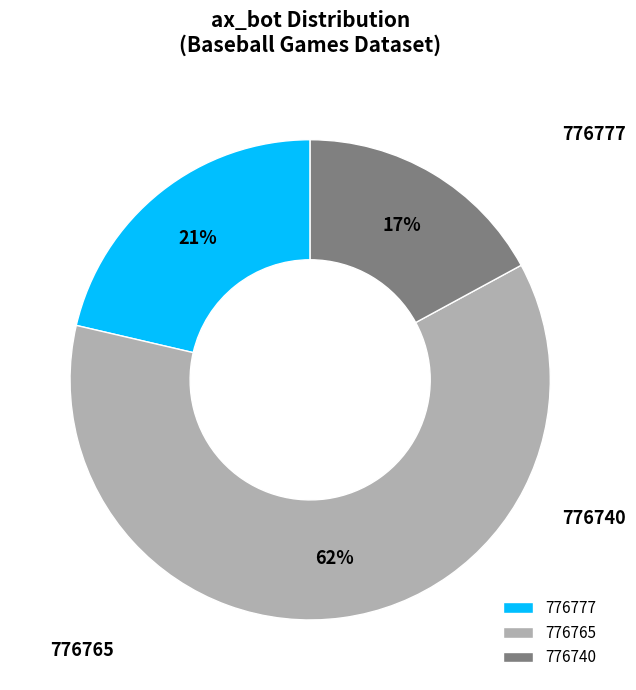

To the nearest percent, what portion does 776777 represent?

21%